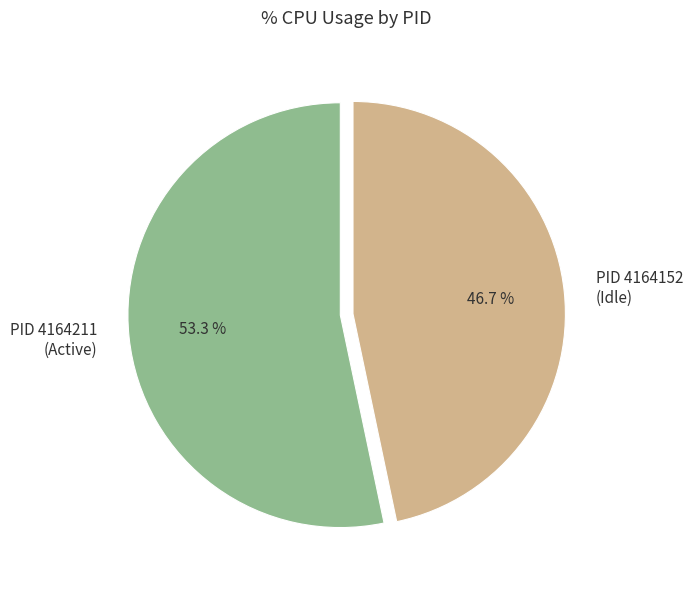

Which slice represents more than half of the pie?

PID 4164211 (Active)